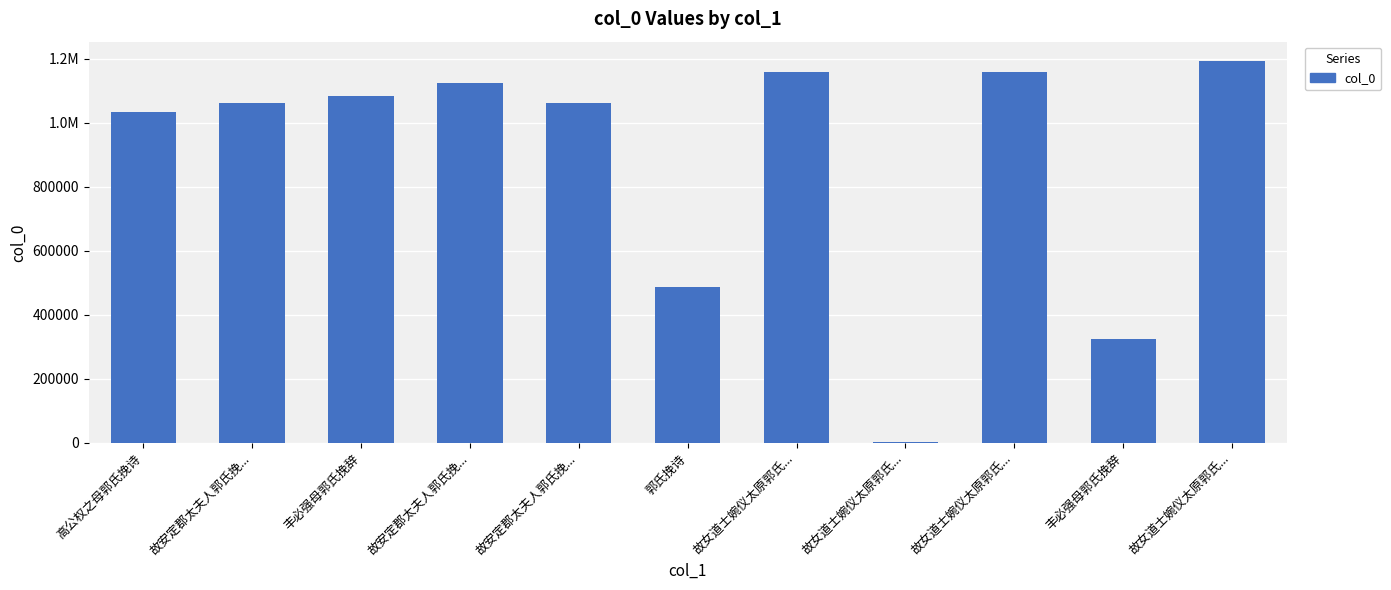

Are the bars horizontal?

No